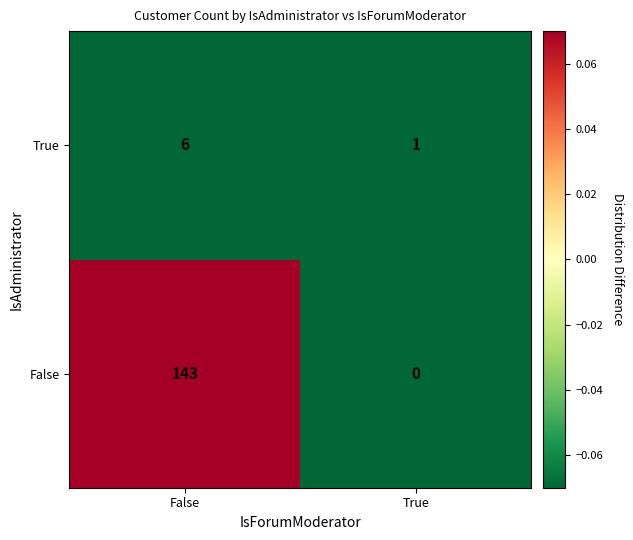

The value of True at True is 2. True or false?

False